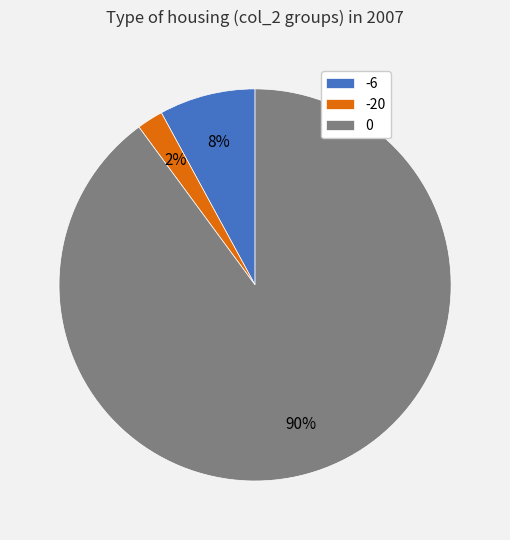

Which slice is the largest?

0